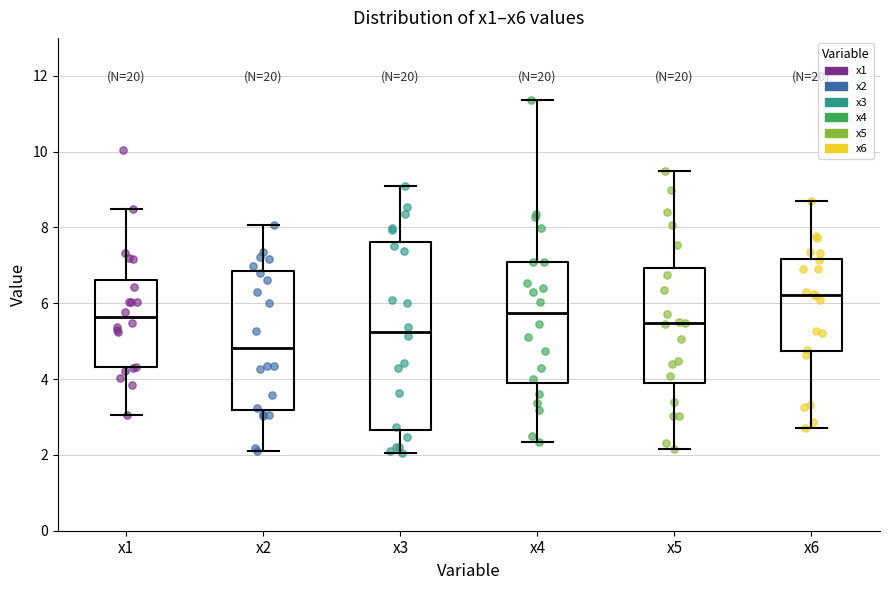

Reading left to right, transcribe this box plot: for each box, give where its median line is, the range the box spans, and where its two whiskers end, as read against the y-axis. The values are not printed on the chart, so give them approximately, as read against the axis.

x1: median 5.6, box 4.4 to 6.6, whiskers 3.0 to 8.4
x2: median 4.8, box 3.2 to 6.8, whiskers 2.2 to 8.0
x3: median 5.2, box 2.6 to 7.6, whiskers 2.0 to 9.2
x4: median 5.8, box 4.0 to 7.0, whiskers 2.4 to 11.4
x5: median 5.4, box 4.0 to 7.0, whiskers 2.2 to 9.4
x6: median 6.2, box 4.8 to 7.2, whiskers 2.8 to 8.8